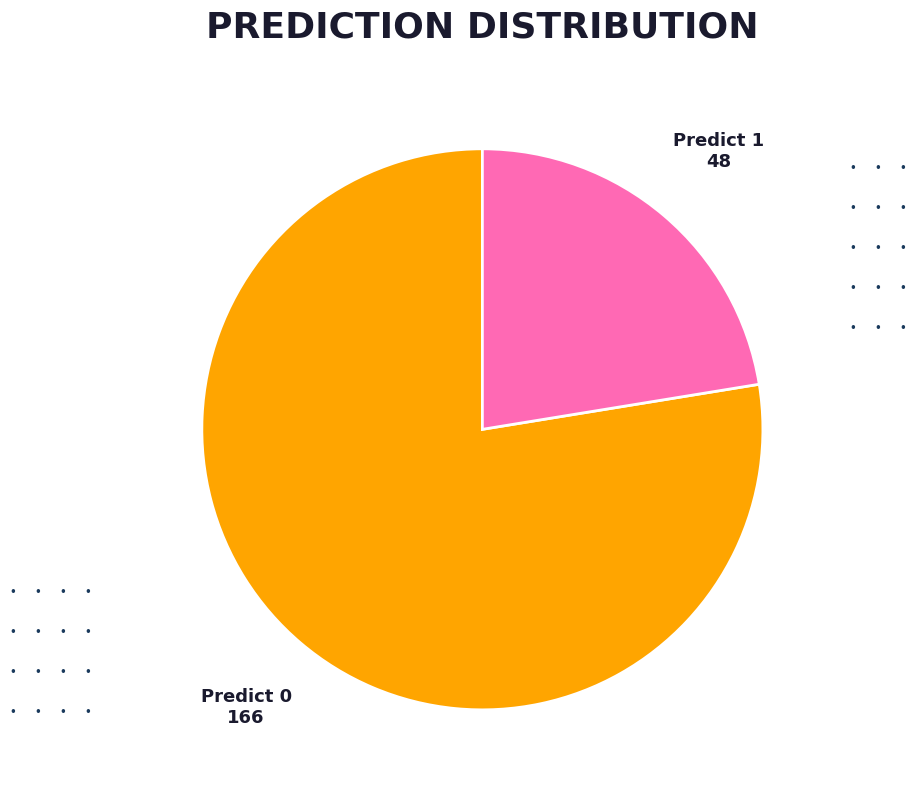

Is the sum of Predict 0 and Predict 1 greater than half?

Yes